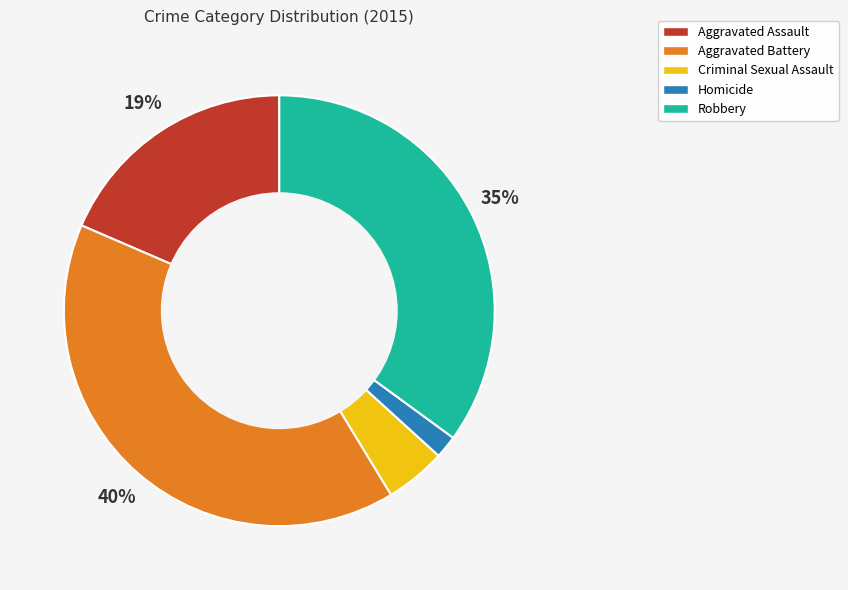

Between Homicide and Aggravated Assault, which is larger?

Aggravated Assault